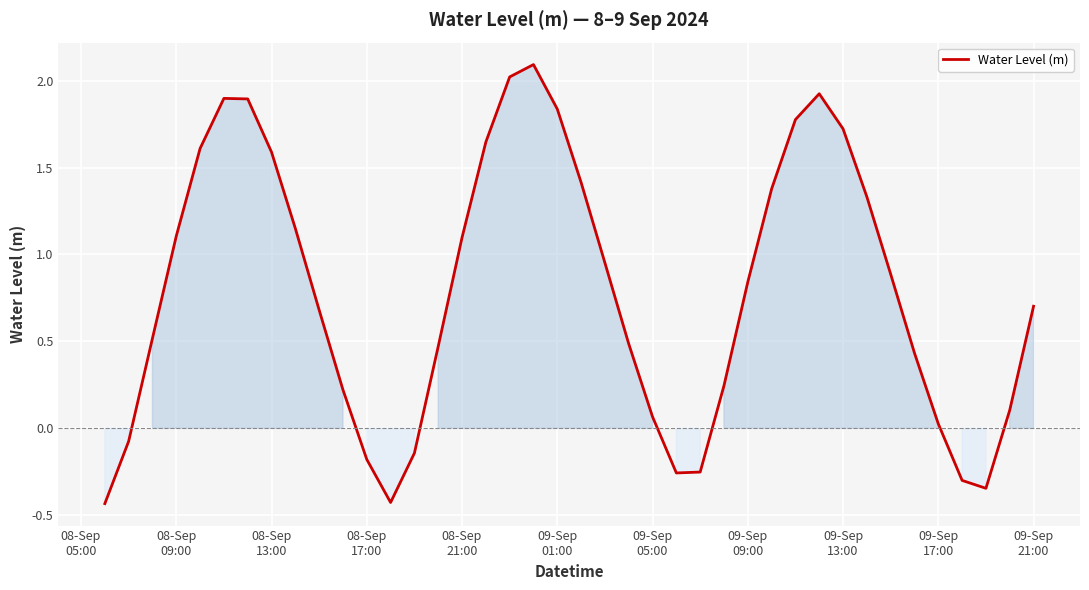

What is the greatest value displayed?

2.1